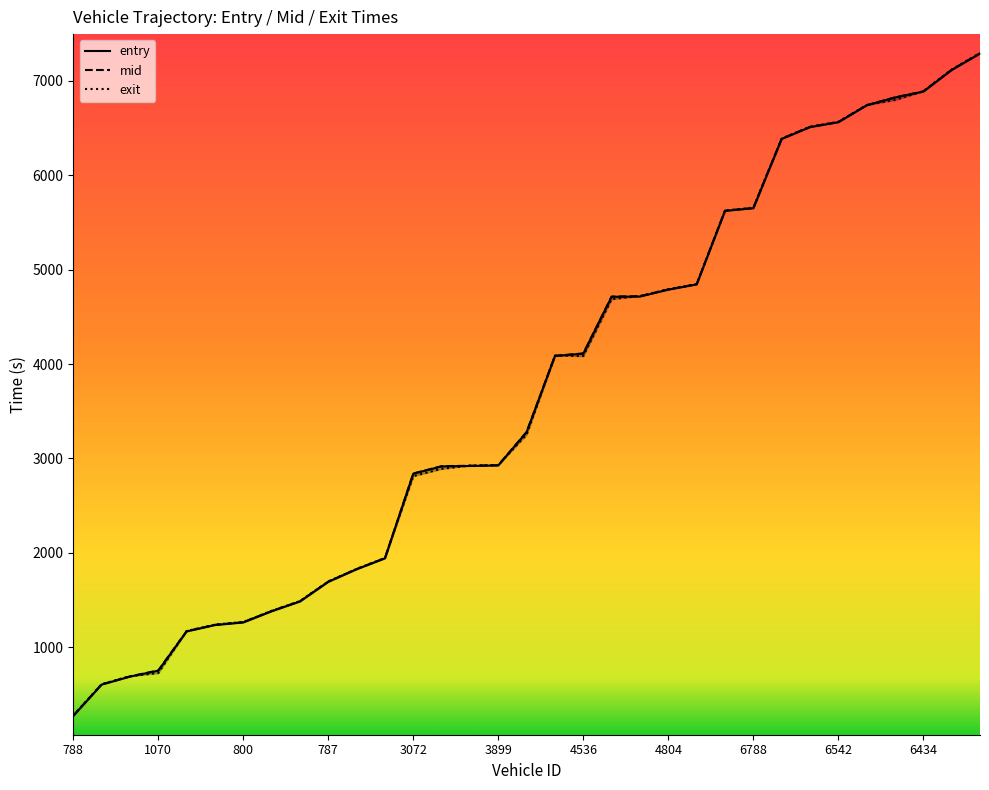

Where is the first local maximum for exit?

17